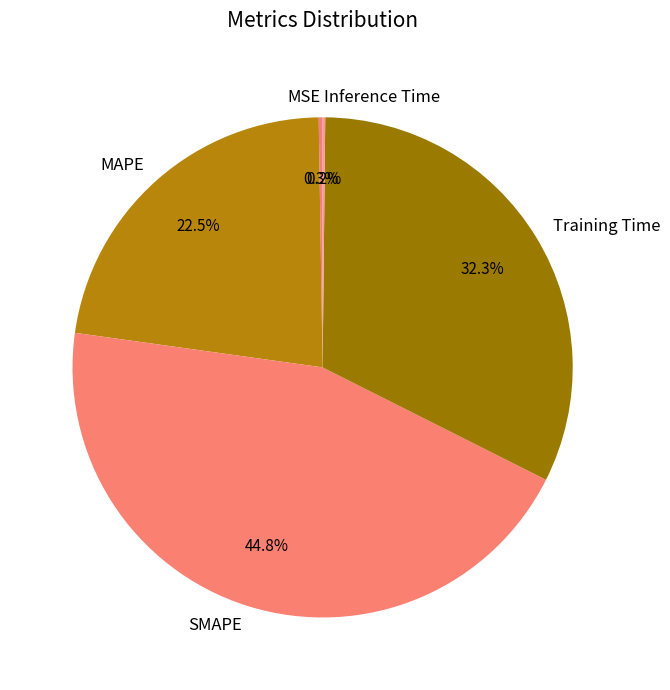

Is there any slice that represents more than half of the pie?

No